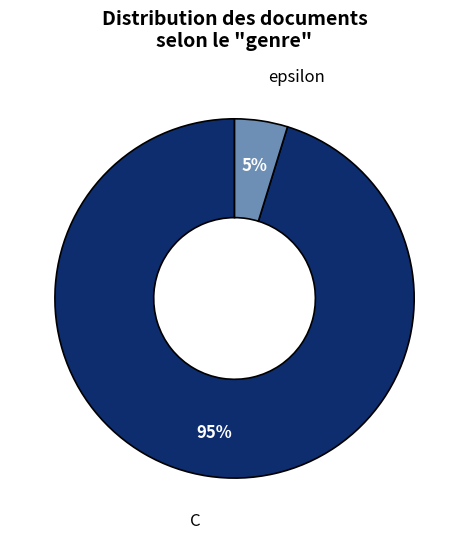

How many segments does this pie chart have?

2